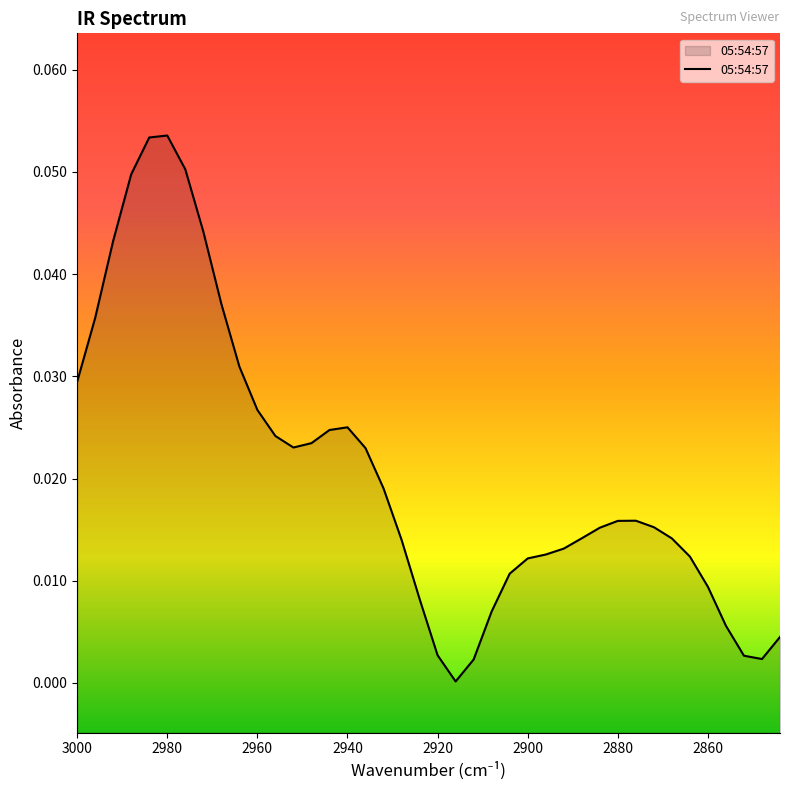

The chart shows a value of 0.0 at 29. True or false?

False